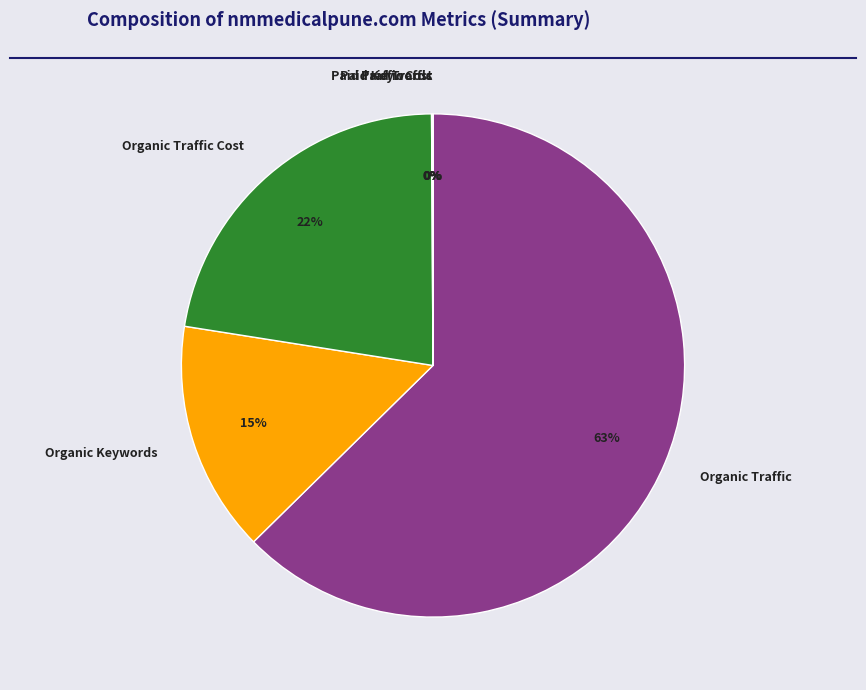

What is the largest slice in the pie chart?

Organic Traffic